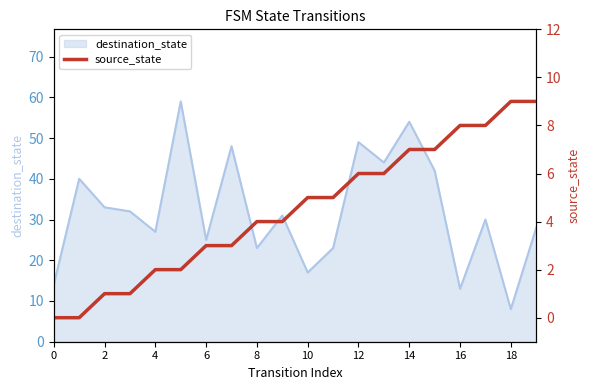

Which category has the lowest value in the destination_state series?

18